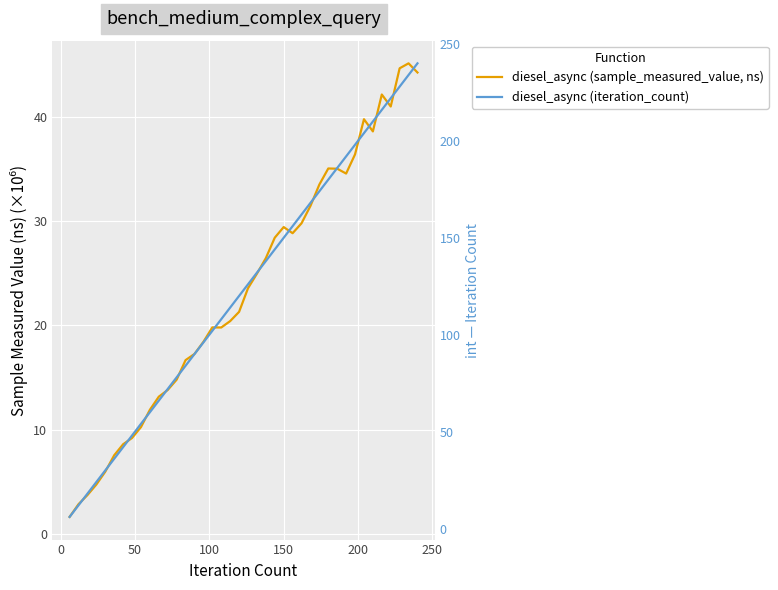

What are all the series names shown in the legend?

diesel_async (sample_measured_value, ns), diesel_async (iteration_count)